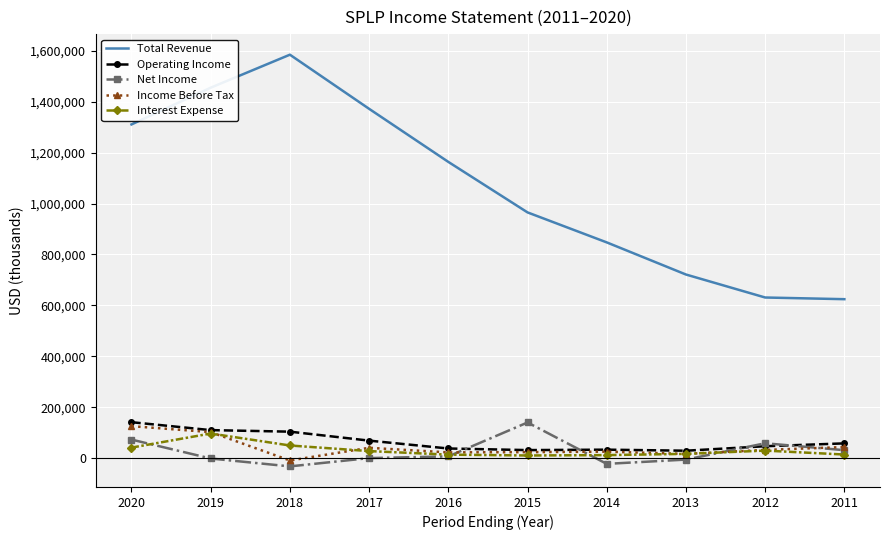

Is the value of Net Income at 2018 greater than the value of Operating Income at 2013?

No